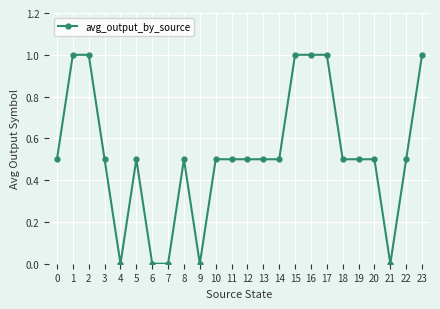

True or false: the data shows 0.5 at 10.

True